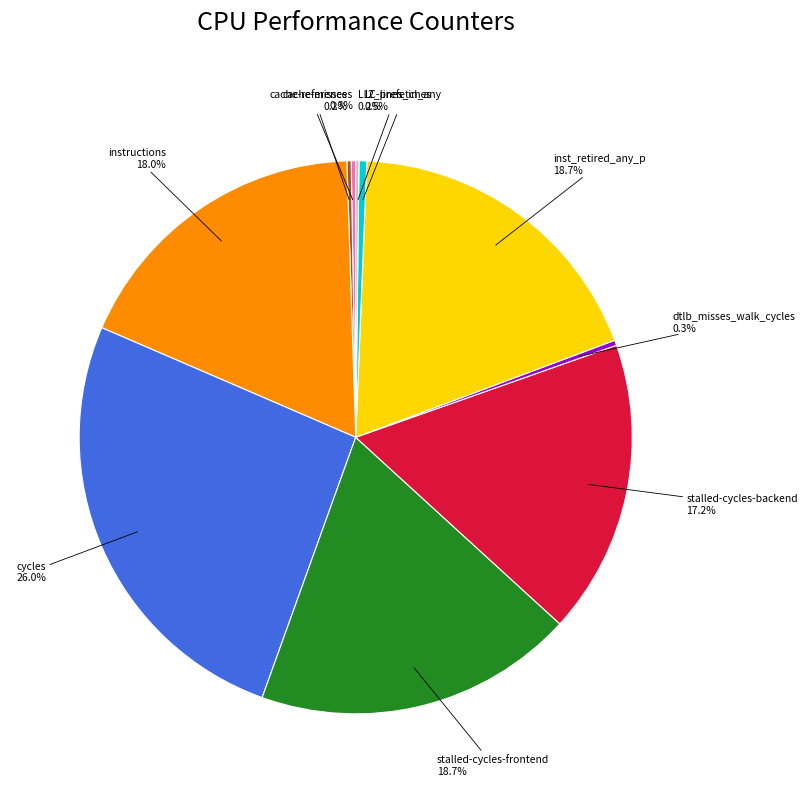

Is the sum of instructions and l2_lines_in_any greater than half?

No